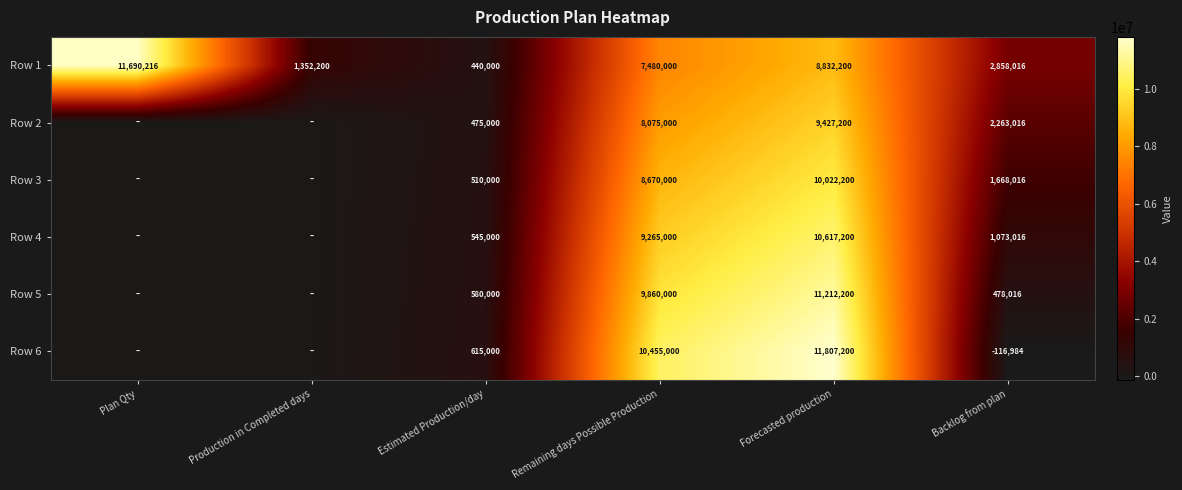

What is the sum of the Row 5 values at Forecasted production and Remaining days Possible Production?

21072200